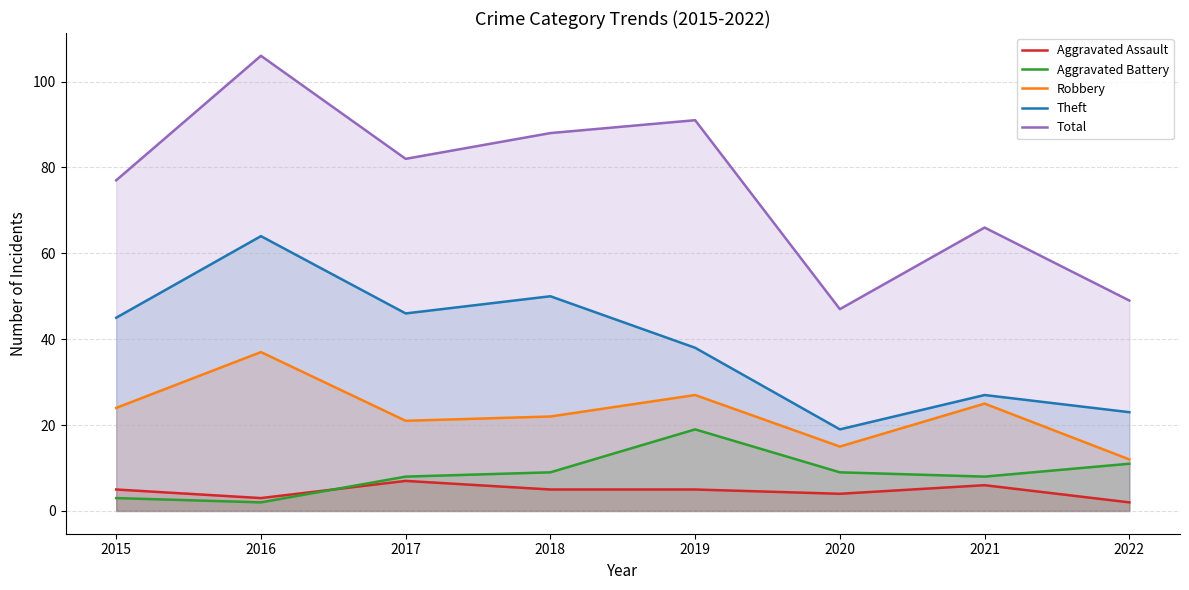

How many interior local valleys does the Theft series have?

2